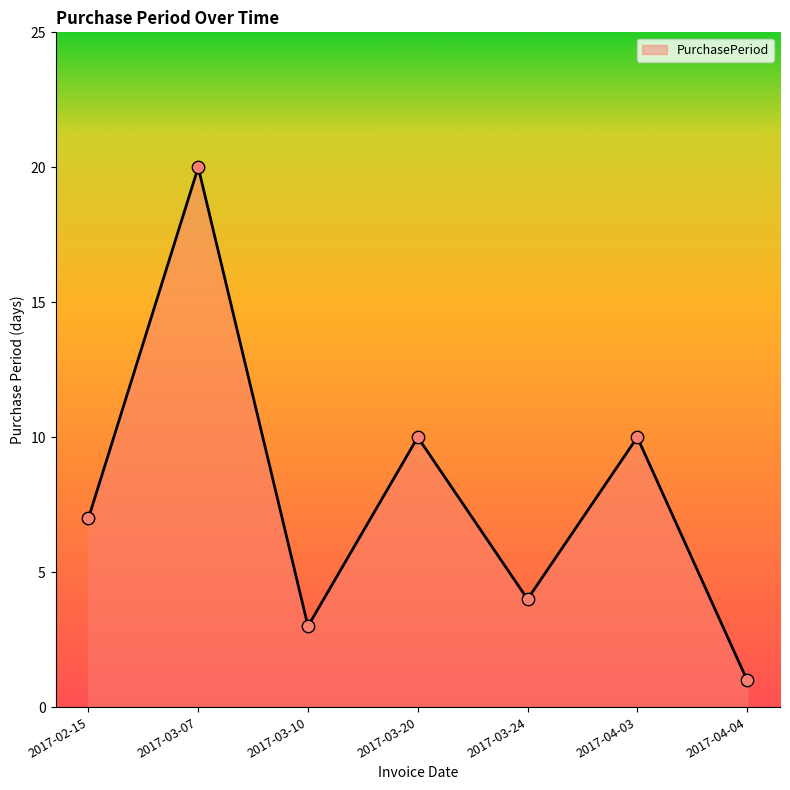

What is the ratio of the value at 2017-04-03 to the value at 2017-03-07?

0.5